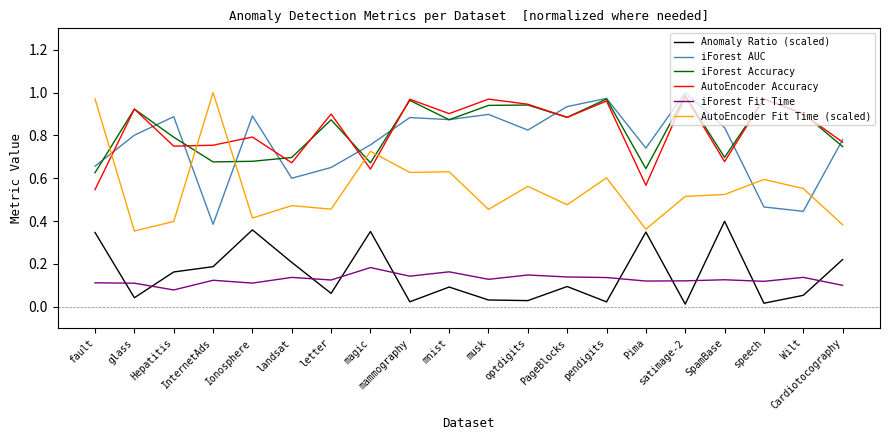

What is the sum of the iForest AUC values at speech and satimage-2?

1.5